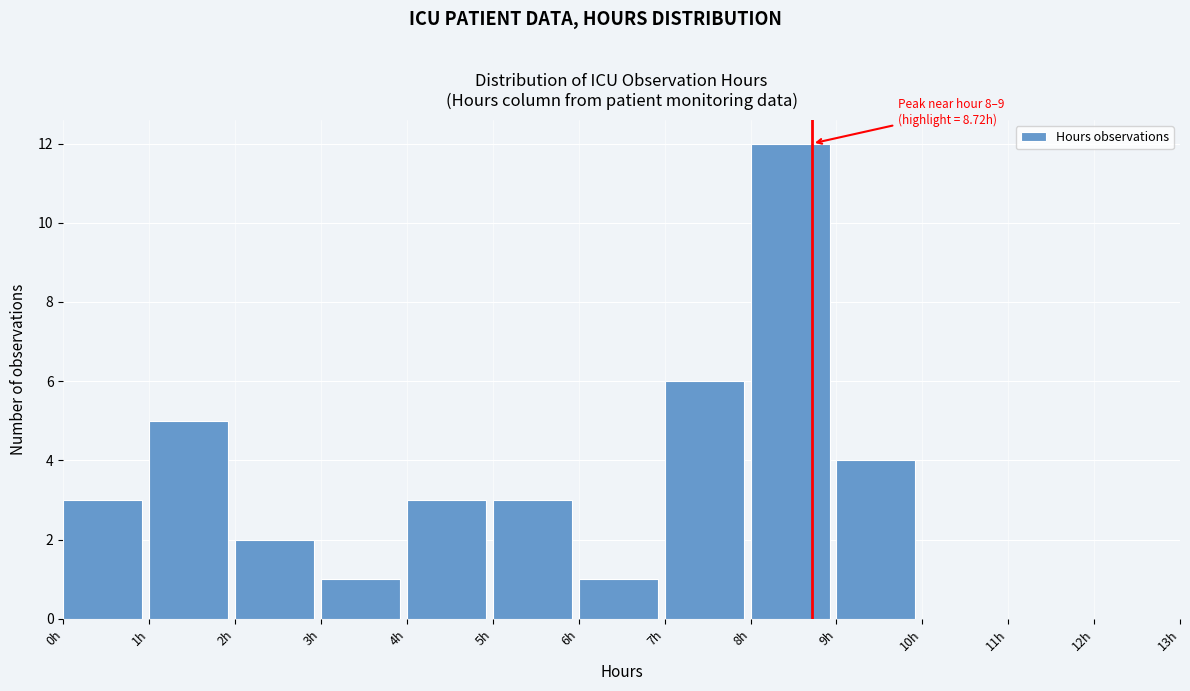

Over which range of the x-axis is the bar tallest?

8 to 9